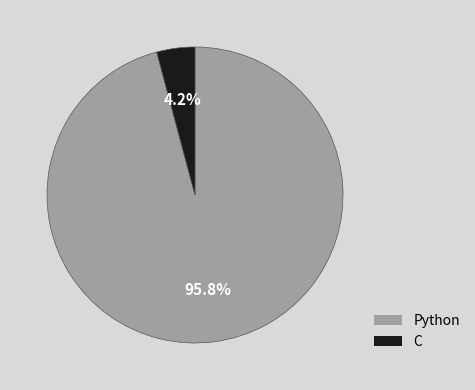

To the nearest percent, what percentage of the pie is Python?

96%